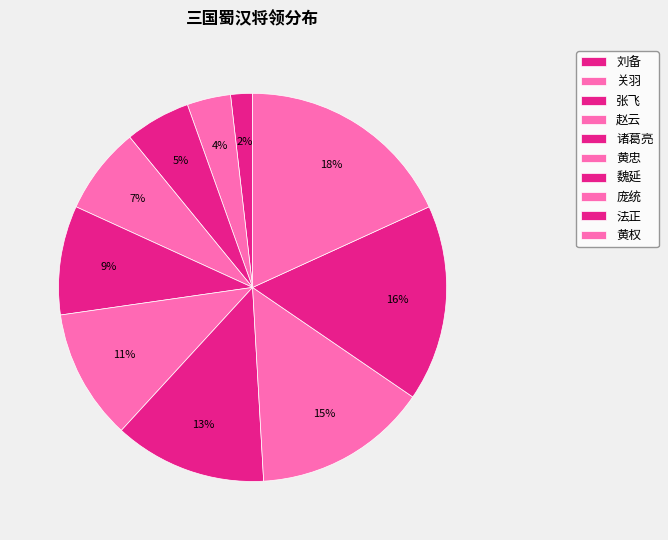

To the nearest percent, what portion does 诸葛亮 represent?

9%